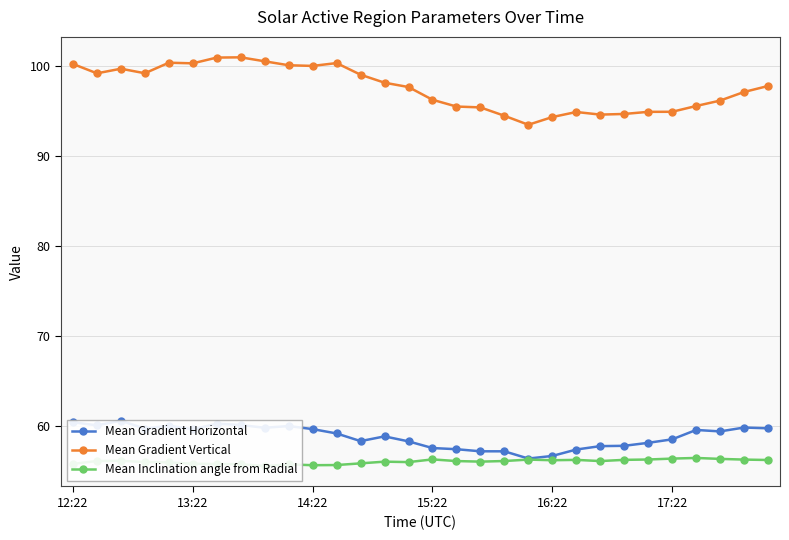

Which category has the highest value across all series?

7